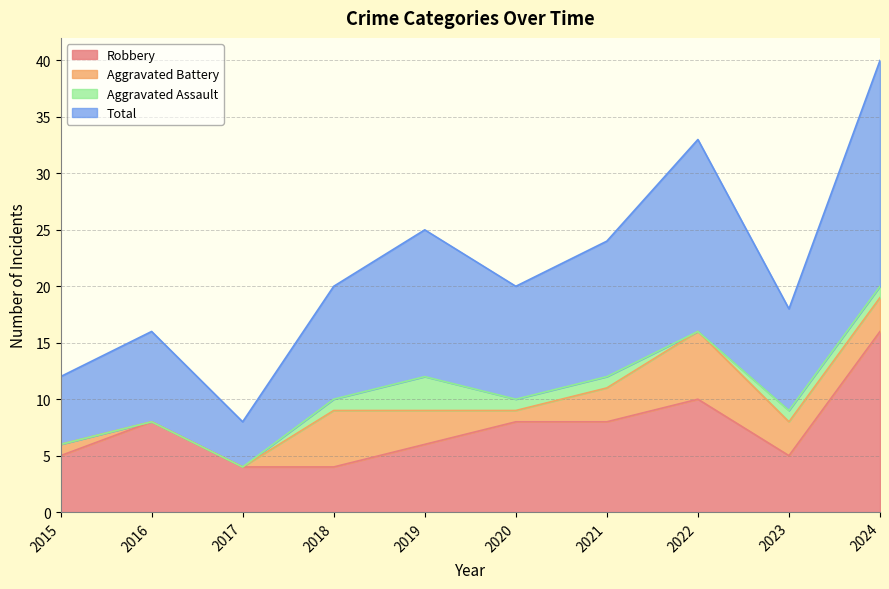

How many values in the Total series exceed 20?

4